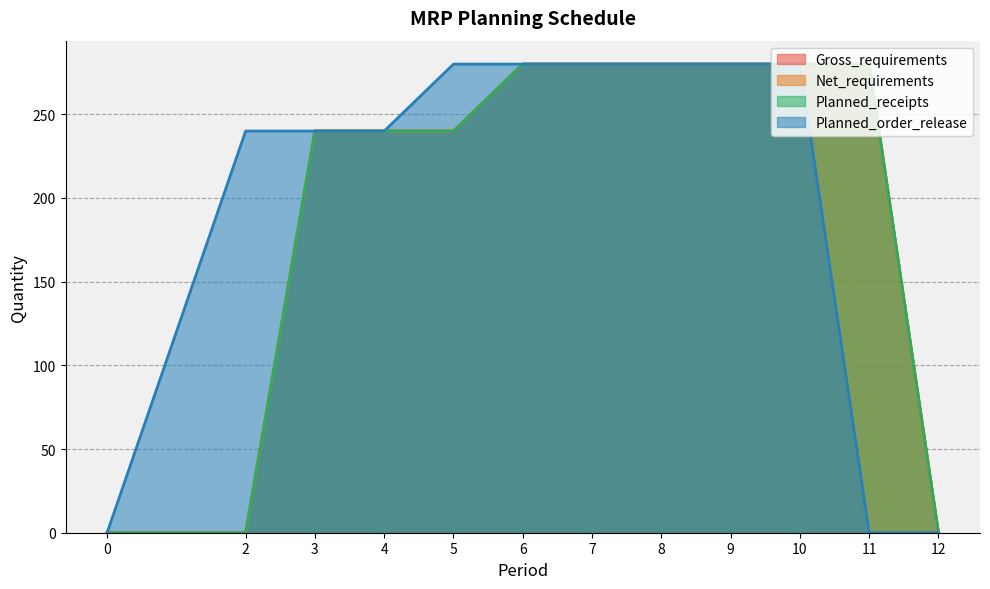

What are all the series names shown in the legend?

Gross_requirements, Net_requirements, Planned_receipts, Planned_order_release